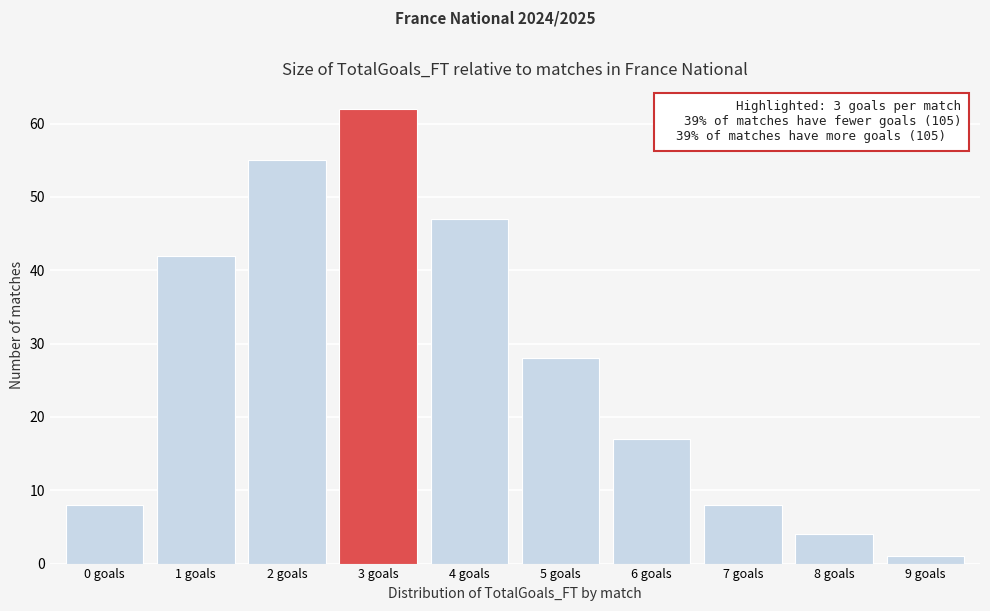

Reading left to right, transcribe all the data shown in this chart.

8	42	55	62	47	28	17	8	4	1